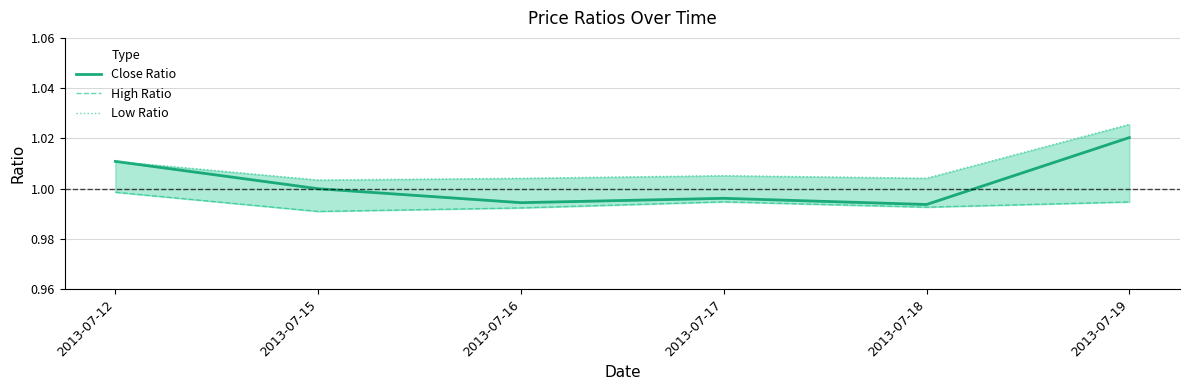

True or false: Close Ratio and Low Ratio cross at least once.

False